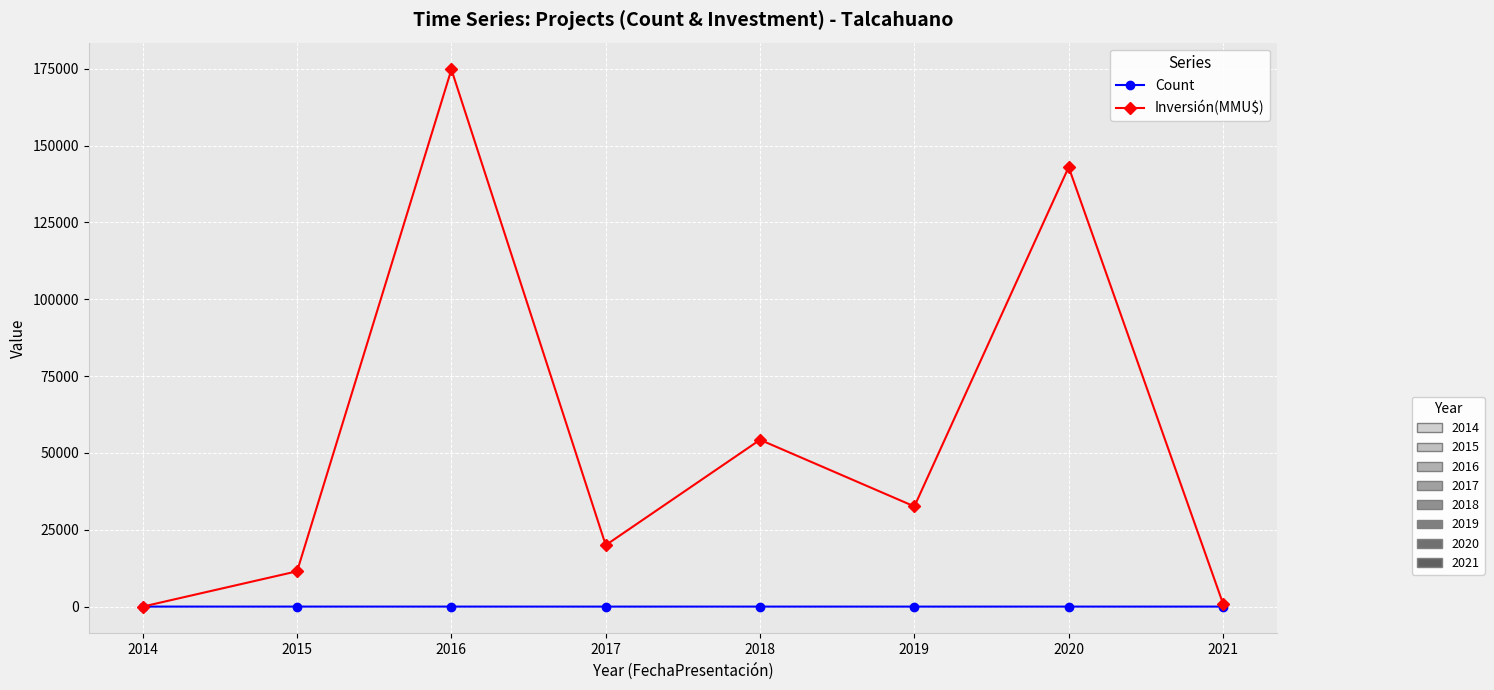

What is the maximum value shown in the chart?

174769